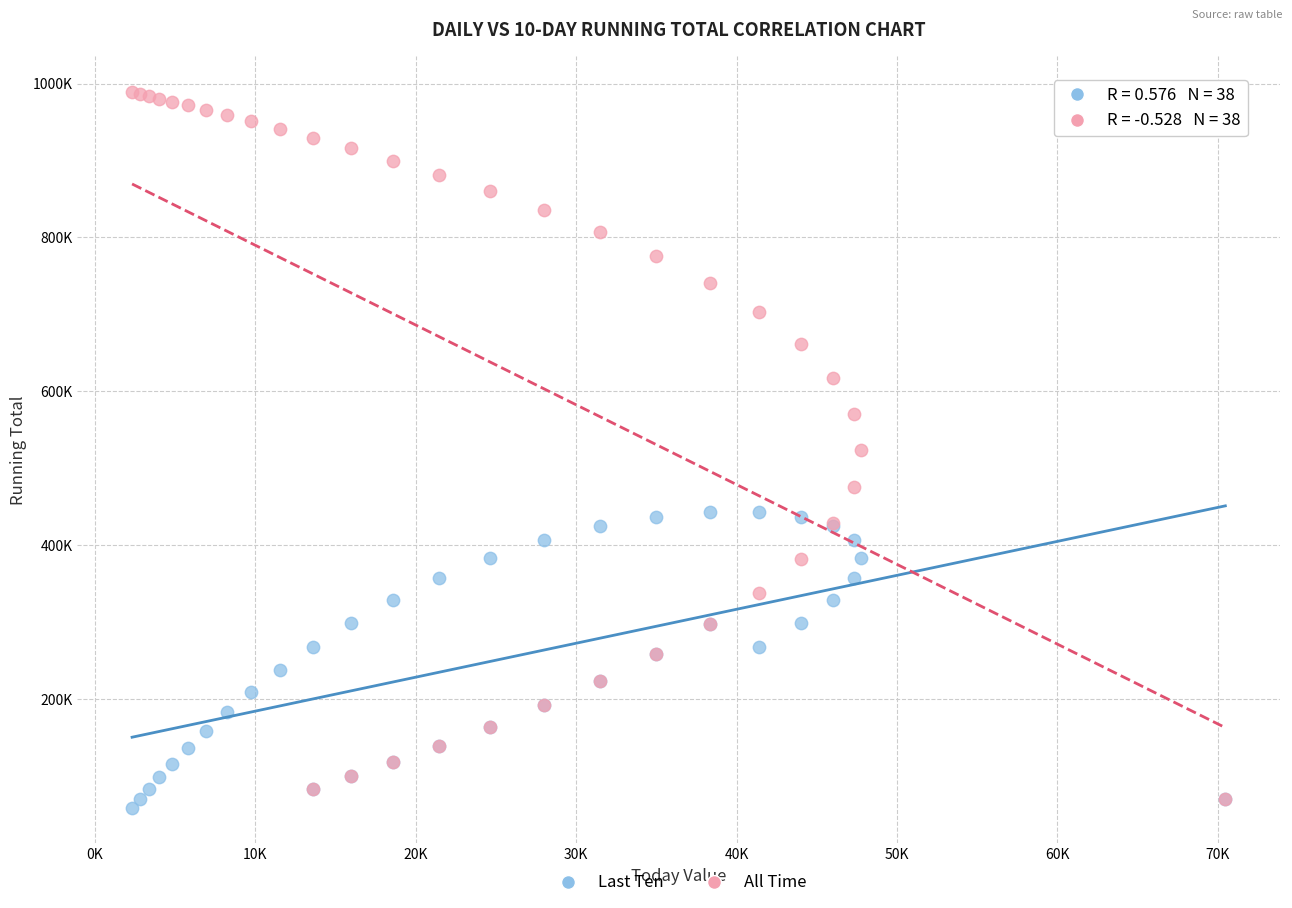

Which series contains the highest Y value?

All Time